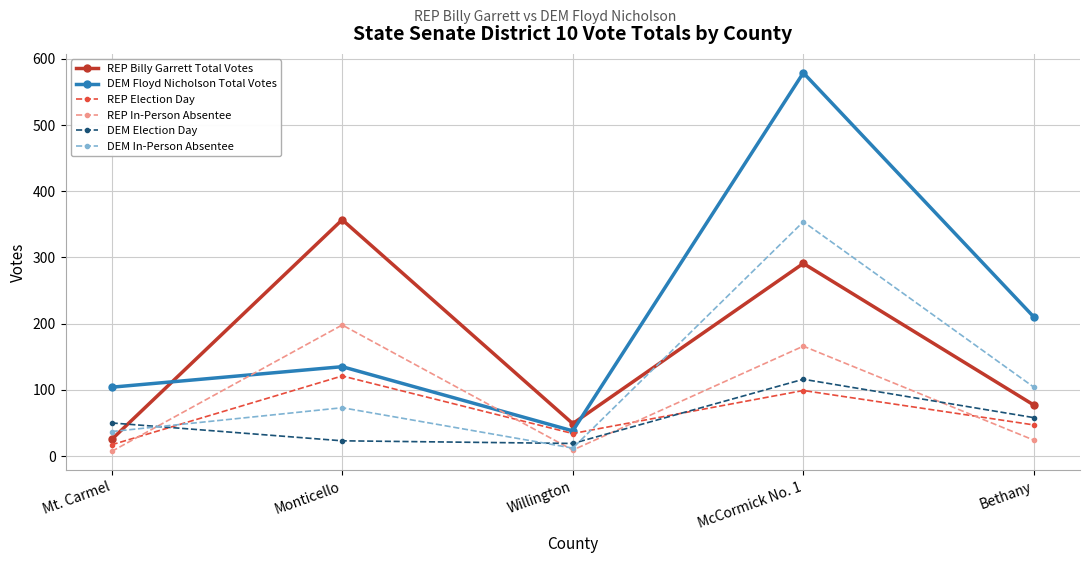

True or false: DEM In-Person Absentee has more than 1 interior local peaks.

True